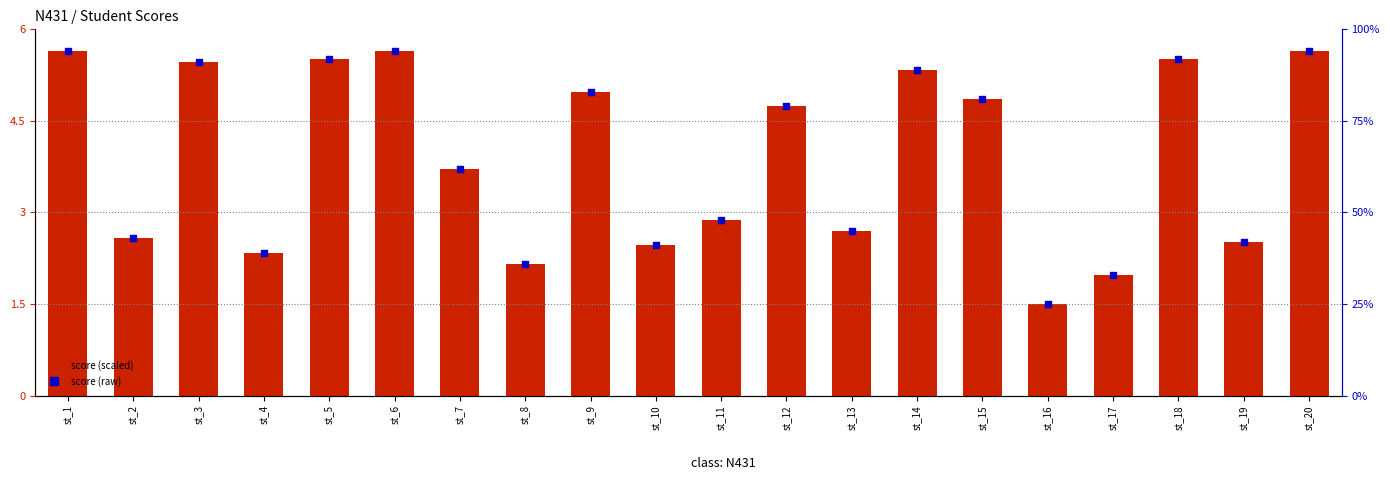

What is the total value across all series at st_17?

35.0